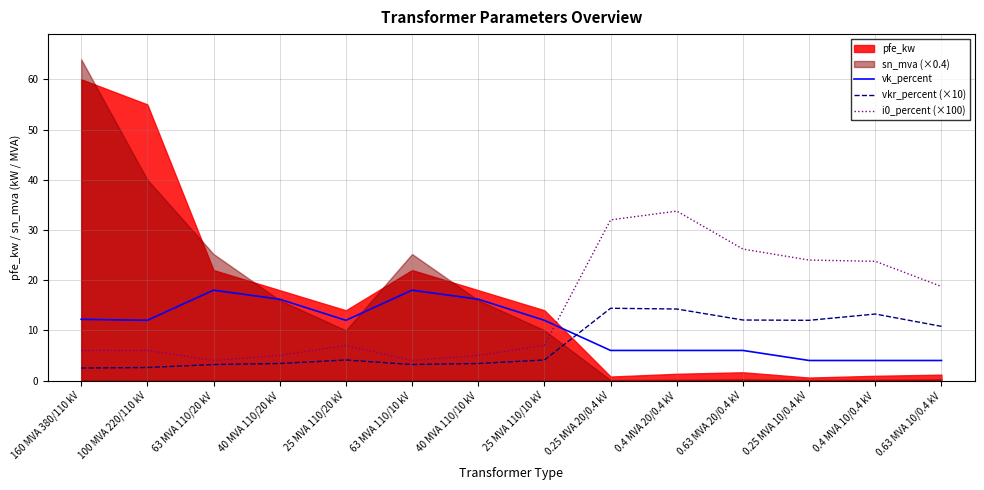

What is the sum of the vk_percent values at 40 MVA 110/20 kV and 100 MVA 220/110 kV?

28.2